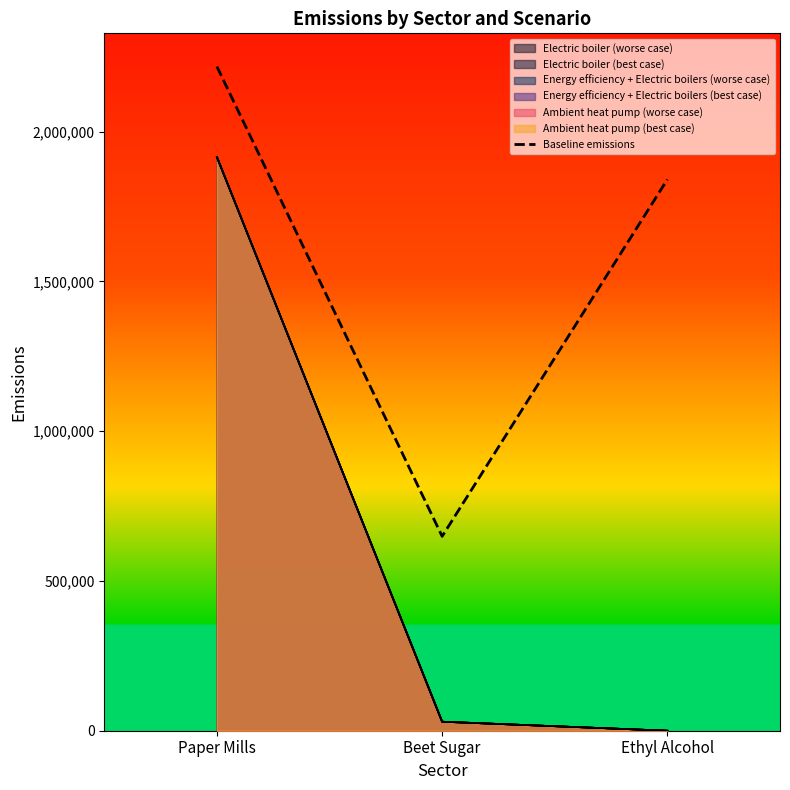

Reading left to right, transcribe all the data shown in this chart.

Paper Mills=2217640	Beet Sugar=648951	Ethyl Alcohol=1840694